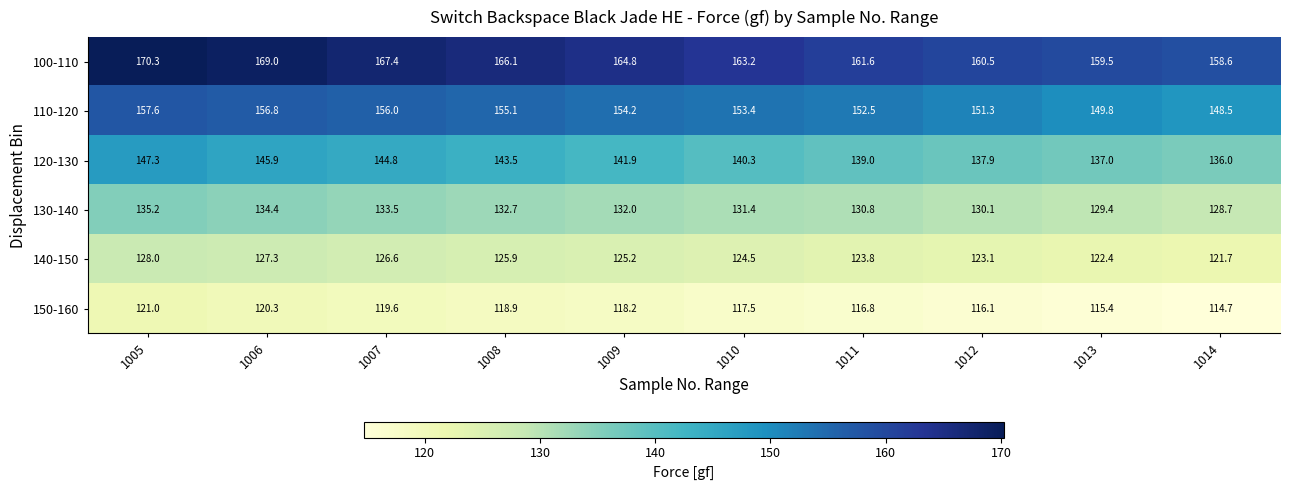

Is it true that 150-160 equals 27.5 at 1006?

False